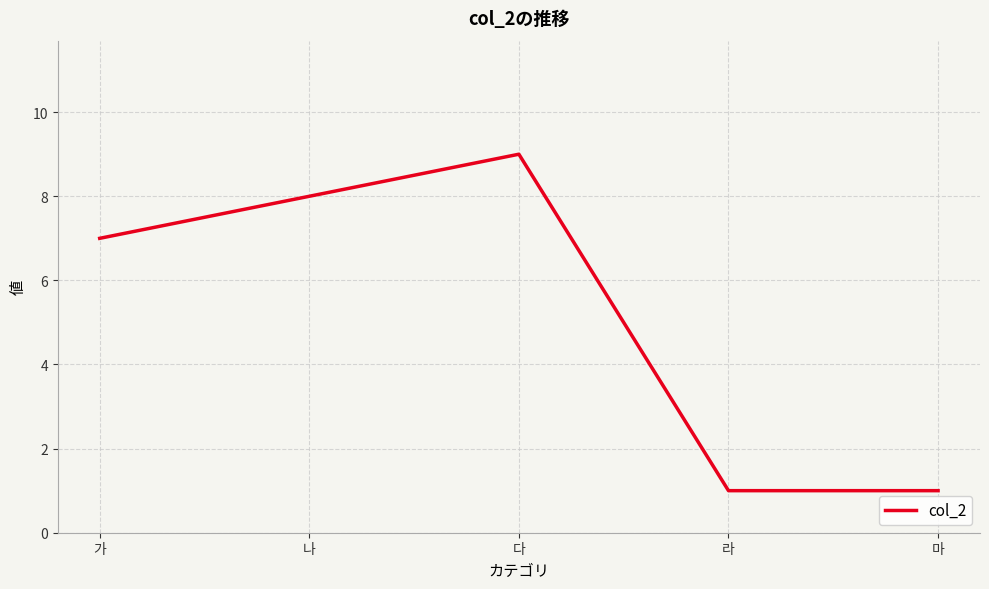

What is the change in value from 가 to 다?

+2